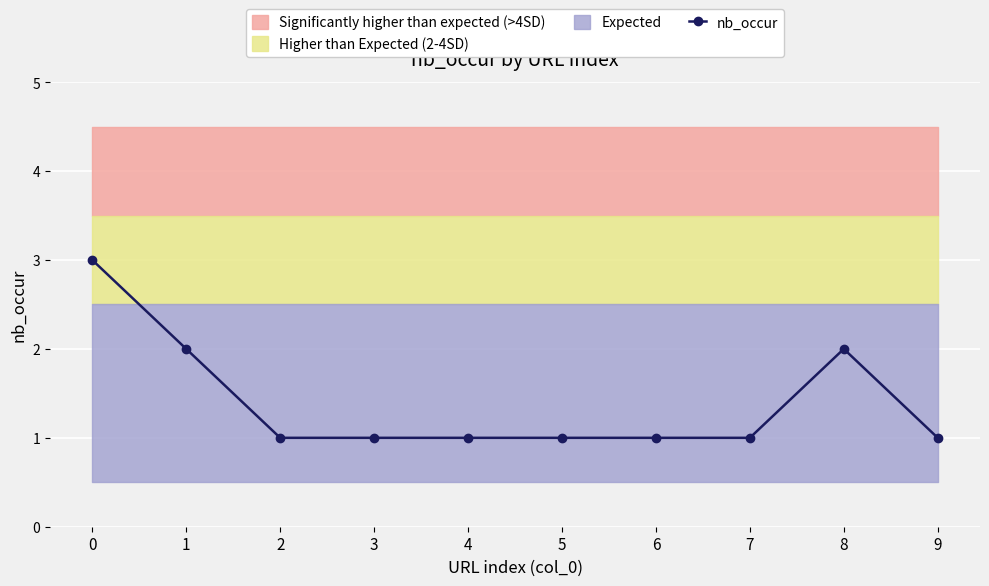

What value does the data have at 2?

1